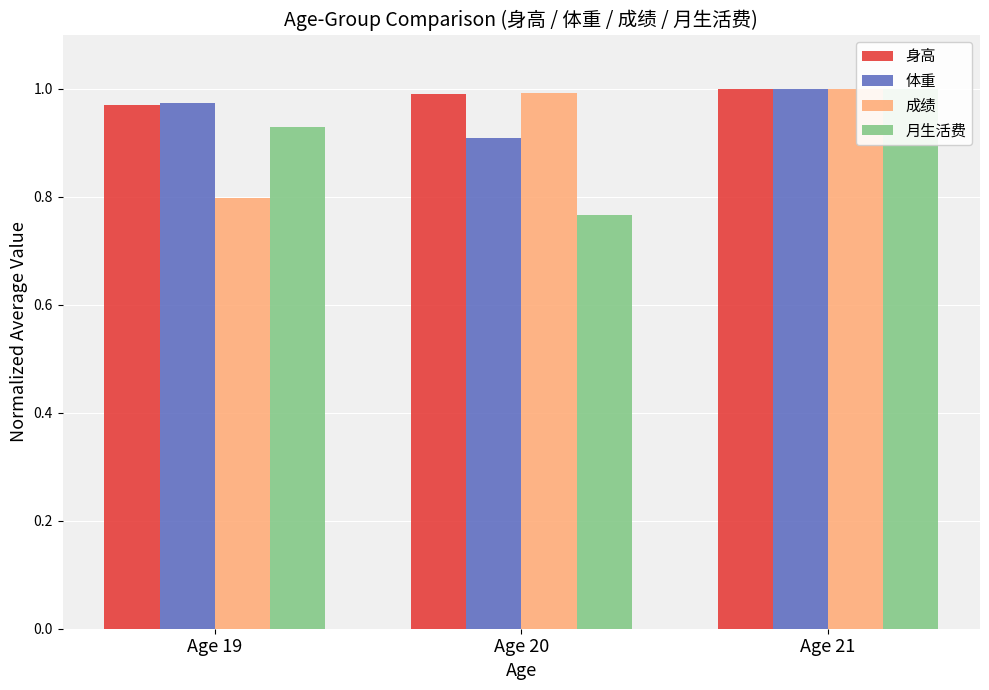

List the series in order of their peak value, highest first.

身高, 体重, 成绩, 月生活费